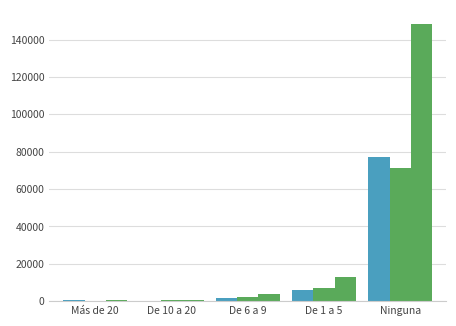

Is it true that Total N (estimada) equals 997 at Más de 20?

False